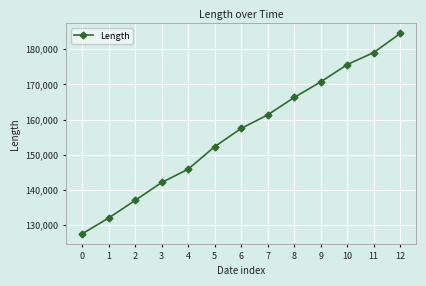

Reading left to right, transcribe all the data shown in this chart.

0=127521	1=132017	2=137030	3=142105	4=145900	5=152297	6=157474	7=161313	8=166272	9=170689	10=175607	11=179028	12=184454